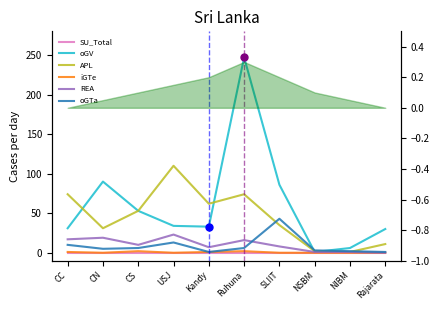

Rank the series by their maximum value, from highest to lowest.

oGV, APL, oGTa, REA, iGTe, SU_Total